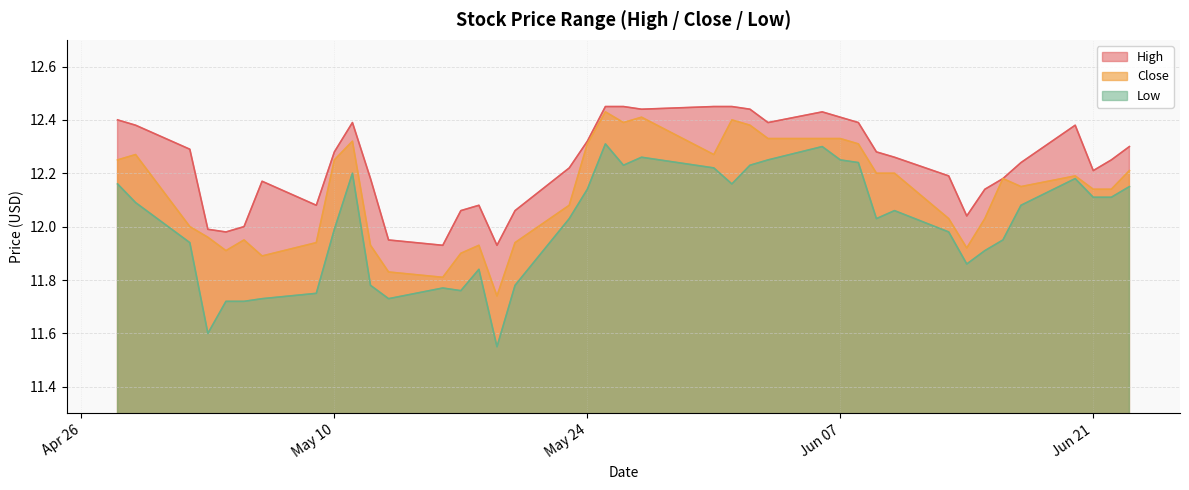

At which label does Low first exceed 12?

2016-04-28